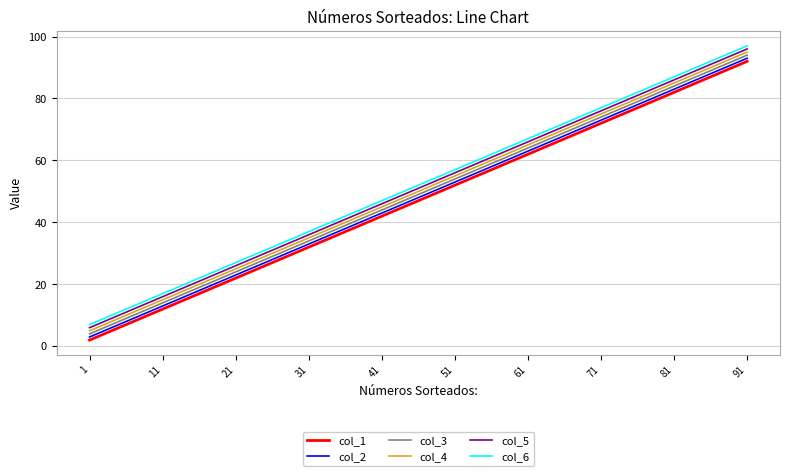

What is the sum of all col_3 values?

490